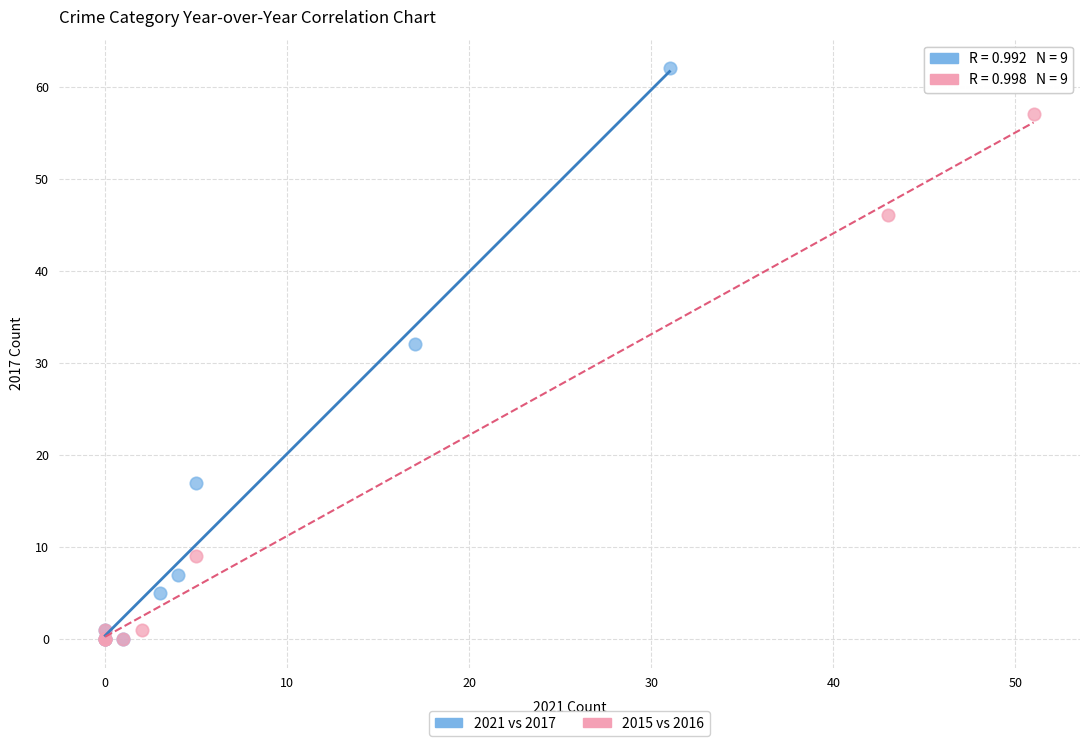

Which series reaches the maximum Y coordinate?

2021 vs 2017